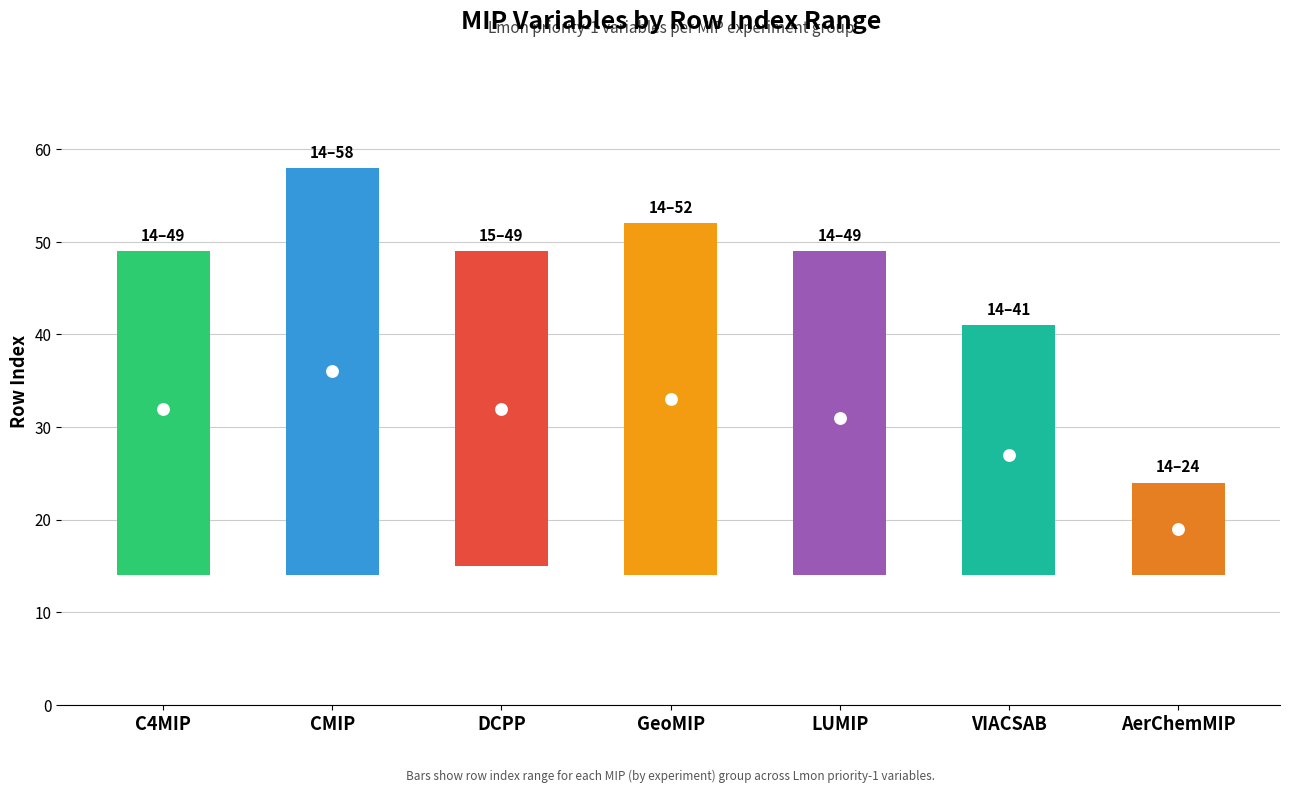

Between GeoMIP and AerChemMIP, which is larger?

GeoMIP